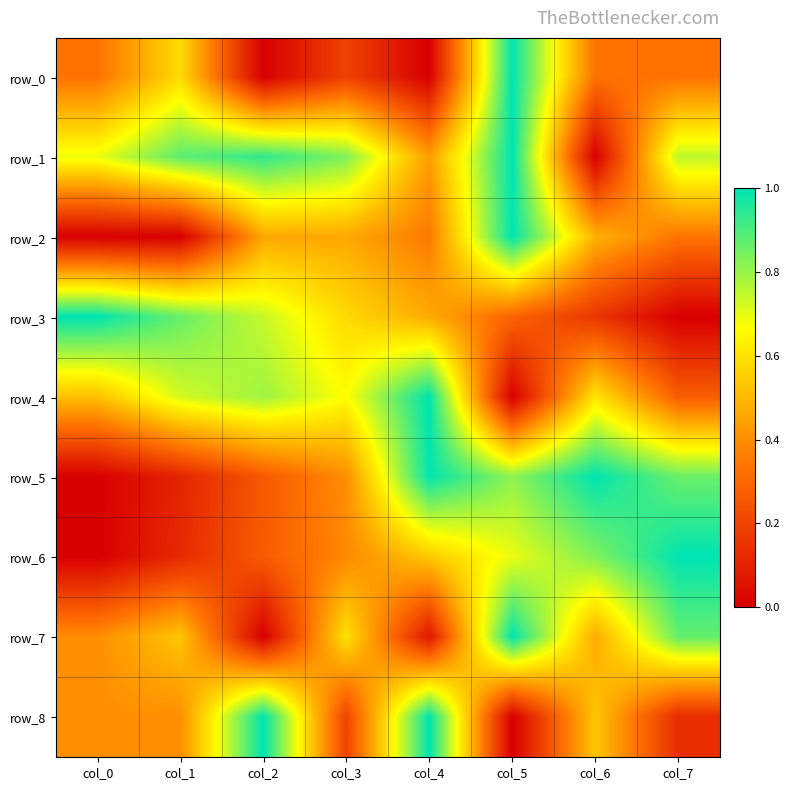

Is it true that row_7 equals 0.1 at col_4?

True